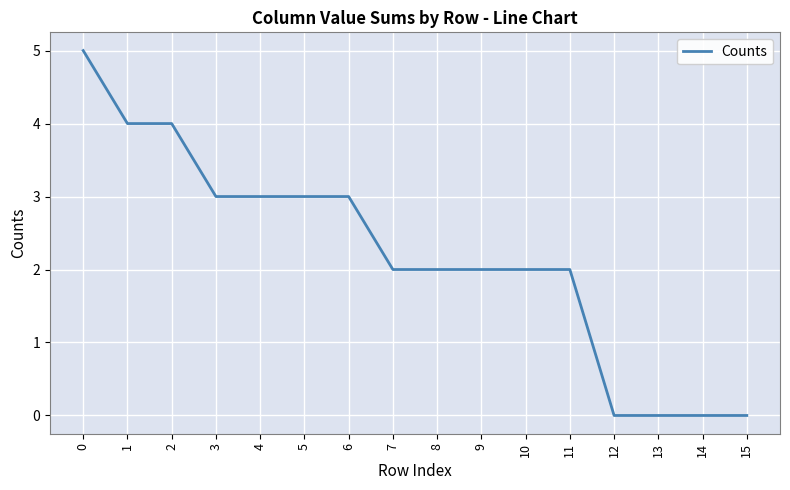

What is the greatest value displayed?

5